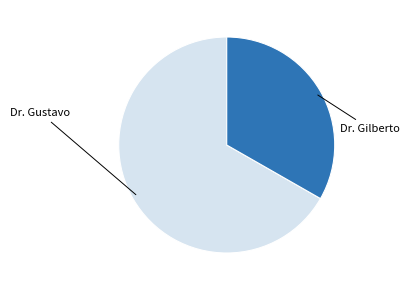

Is there any slice that represents more than half of the pie?

Yes